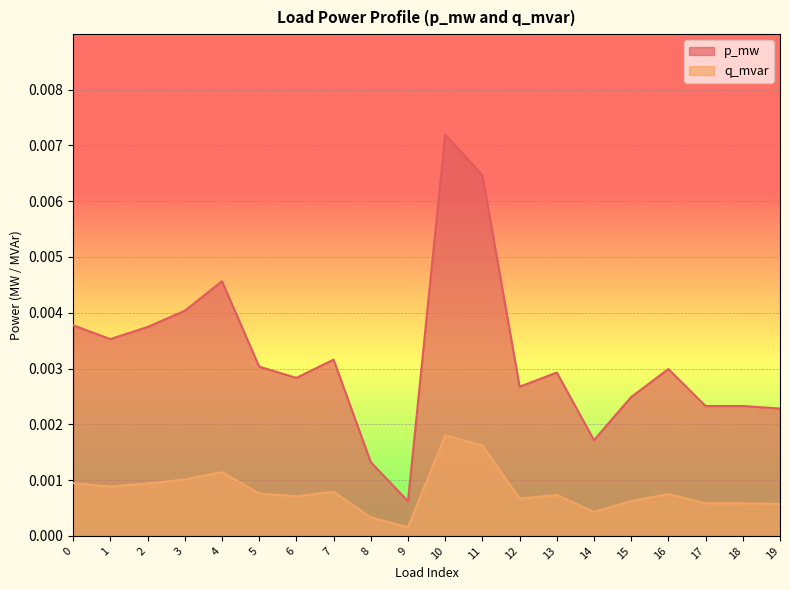

Where is the first local maximum for p_mw?

4